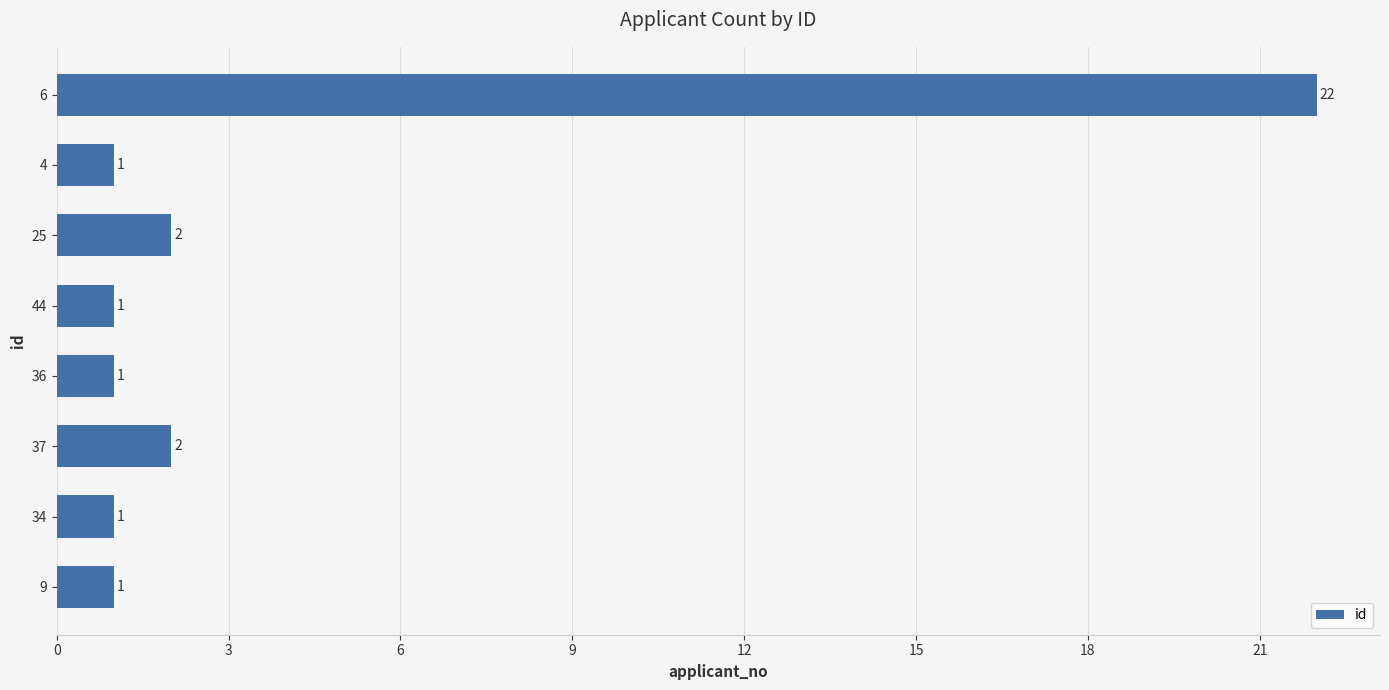

What is the value of the 1st bar from the top?

22